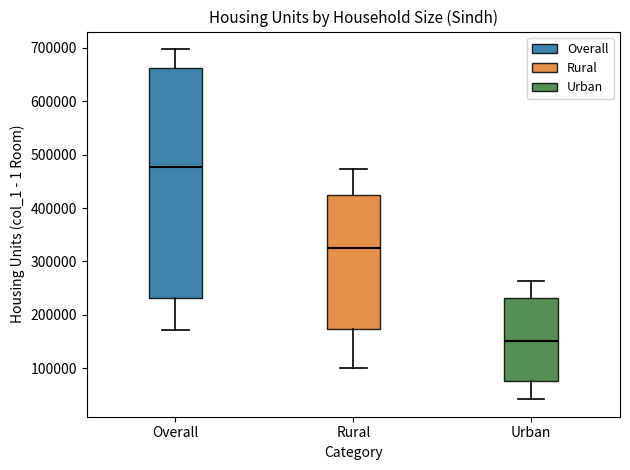

Which box has the highest median line?

Overall